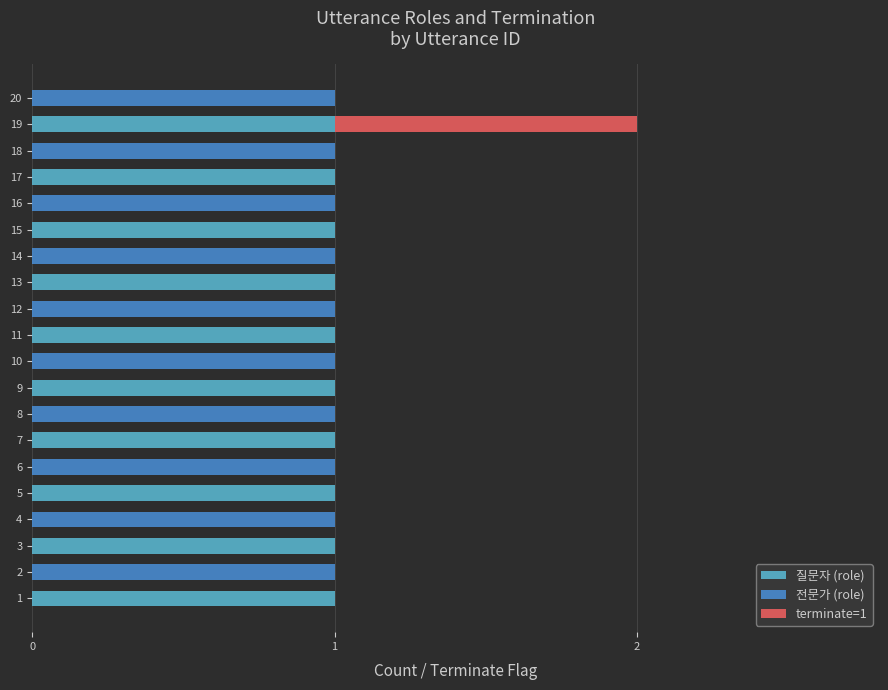

What is the sum of the 질문자 (role) values at 3 and 16?

1